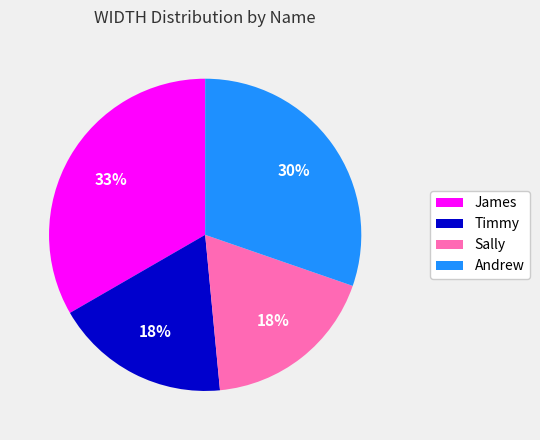

How many segments does this pie chart have?

4